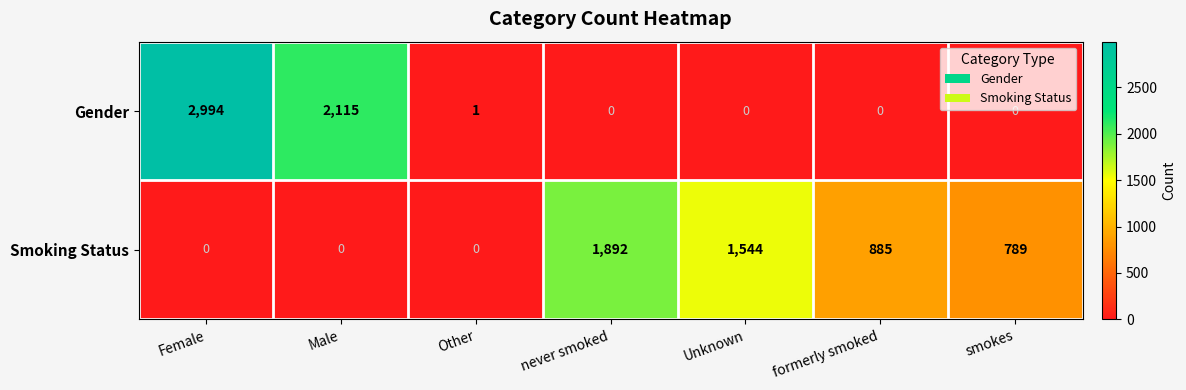

Which series changed the most between never smoked and formerly smoked?

Smoking Status